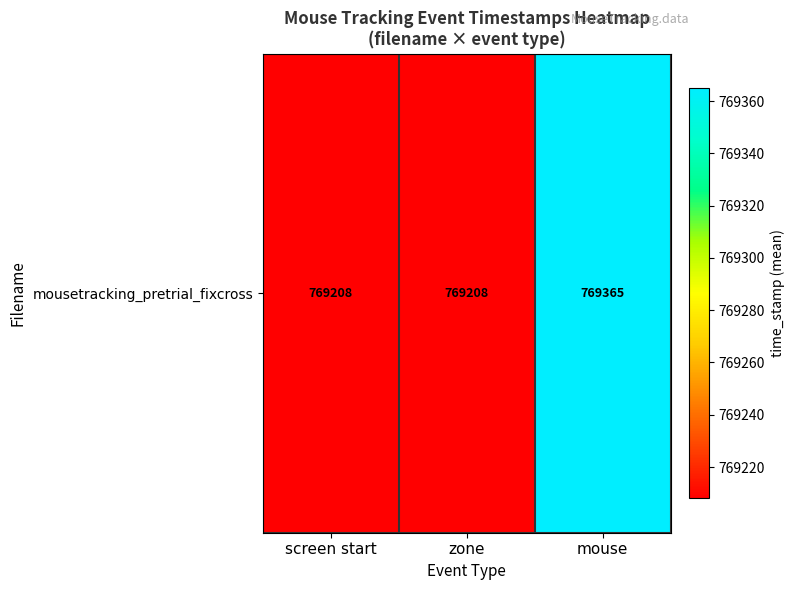

Count the number of values greater than 769208.

1